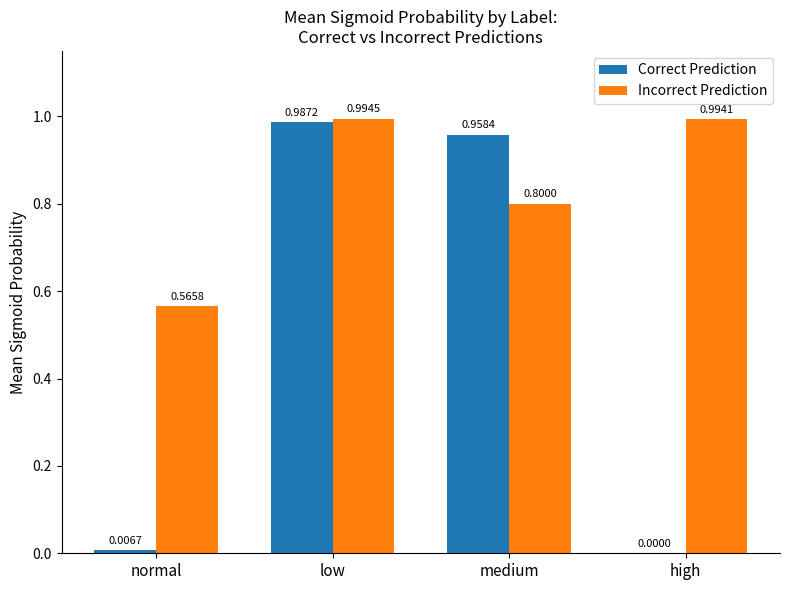

Which label corresponds to the largest value in the chart?

low